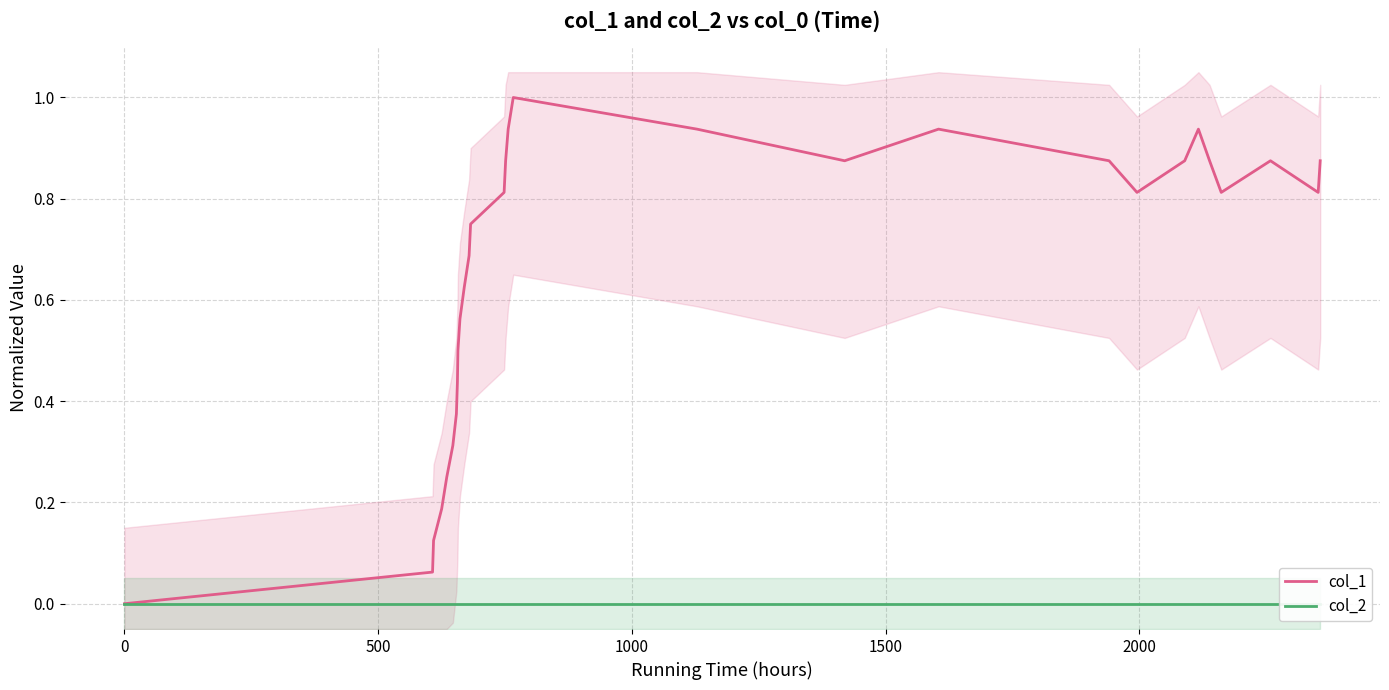

True or false: col_1 has more than 1 points higher than both neighbors.

True